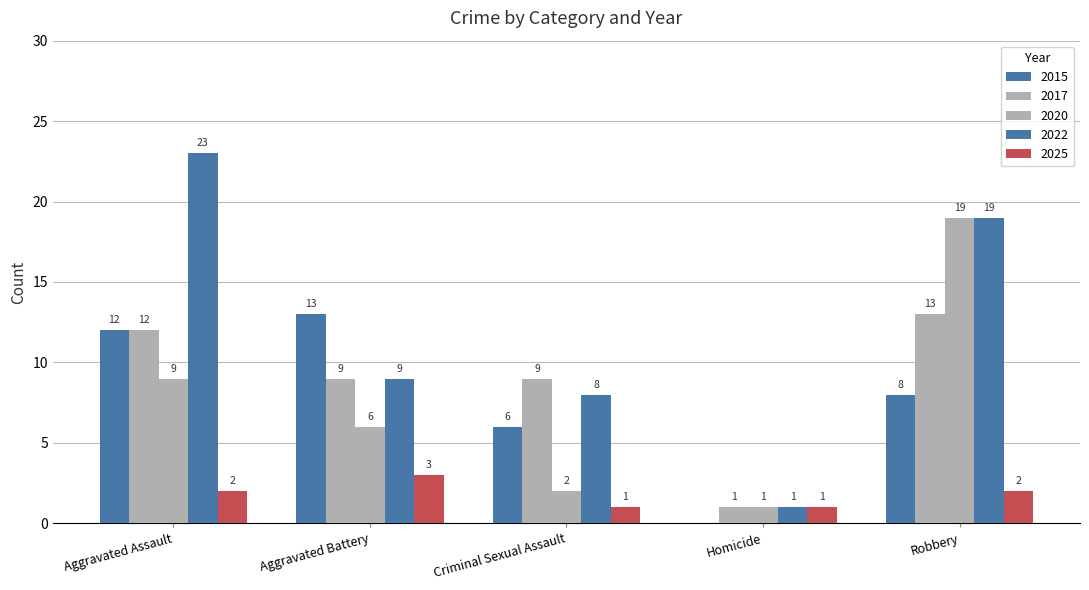

Which label corresponds to the smallest value in the chart?

2015